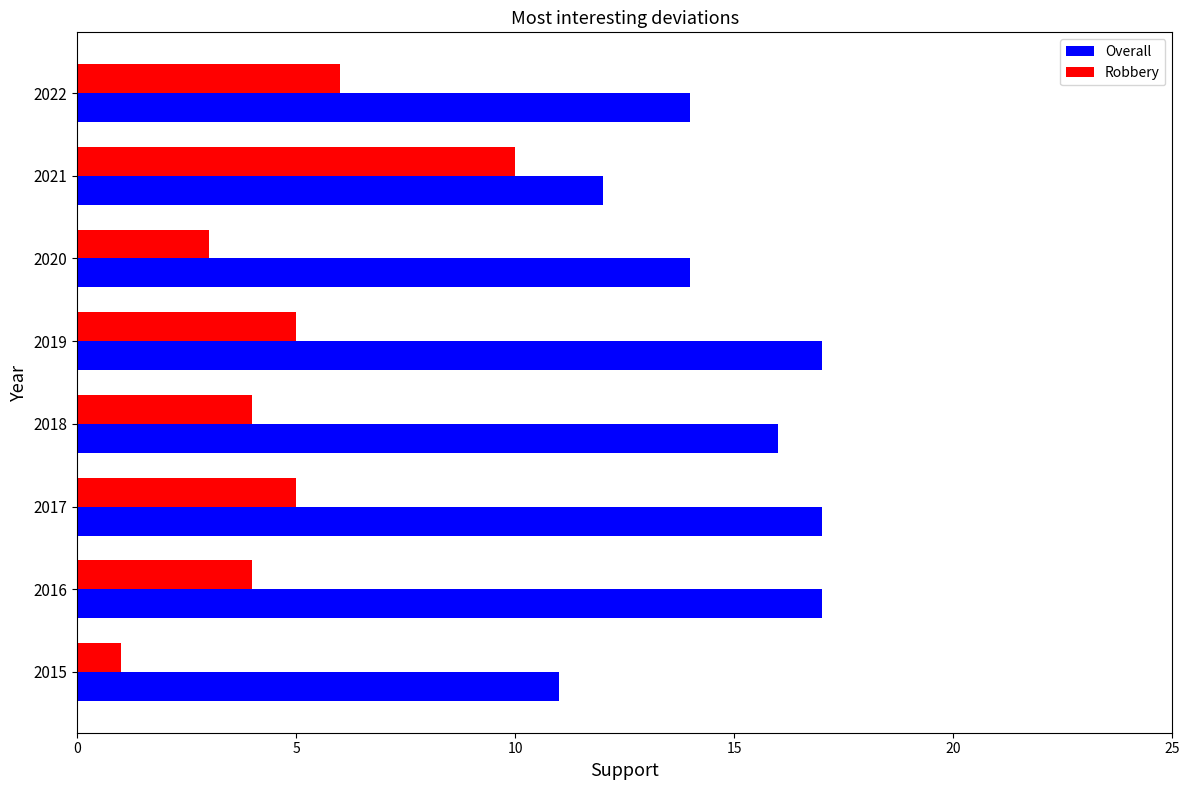

What is the sum of all Overall values?

118